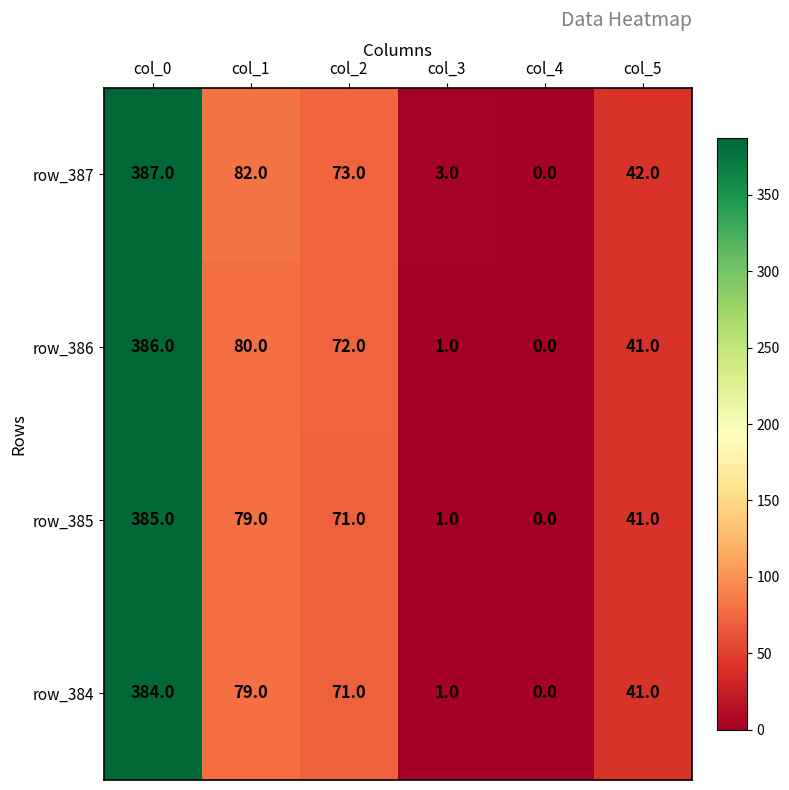

List the series in order of their peak value, lowest first.

row_384, row_385, row_386, row_387